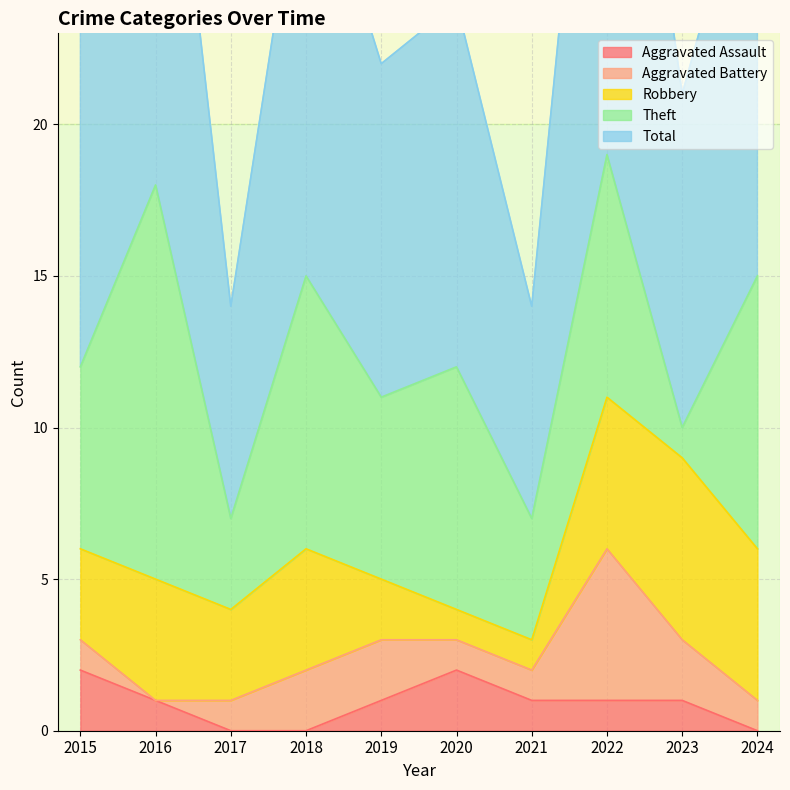

At which category does Theft reach its first local peak?

2016